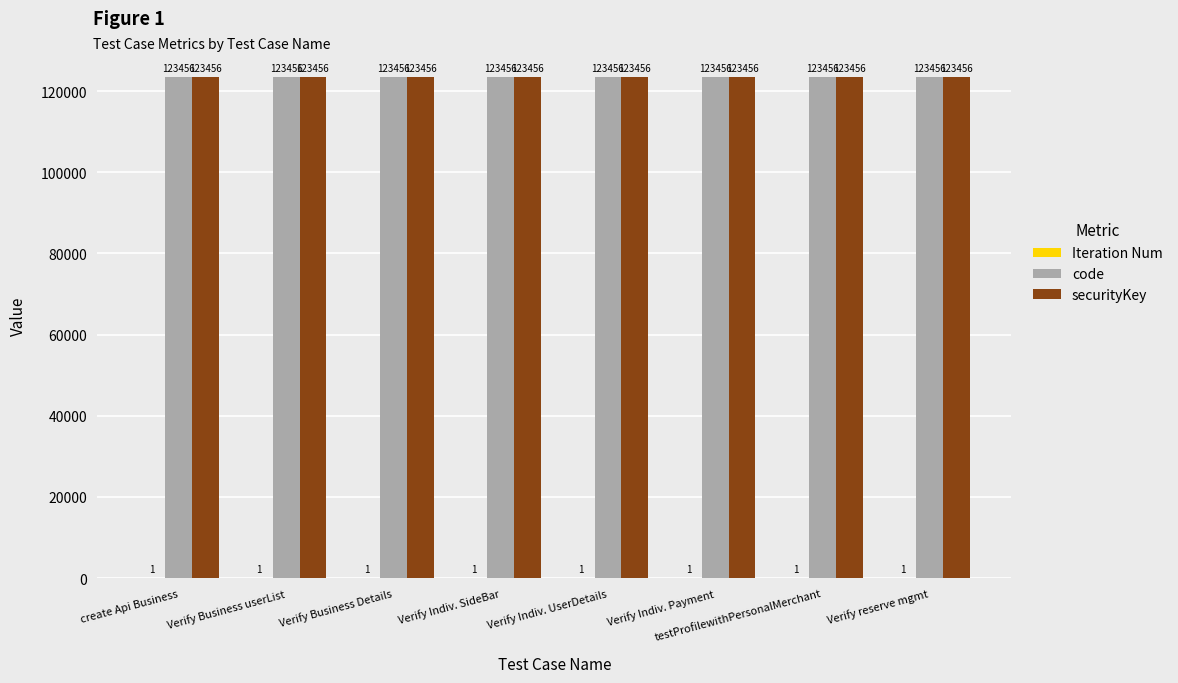

Are the bars grouped side by side (vs. stacked)?

Yes